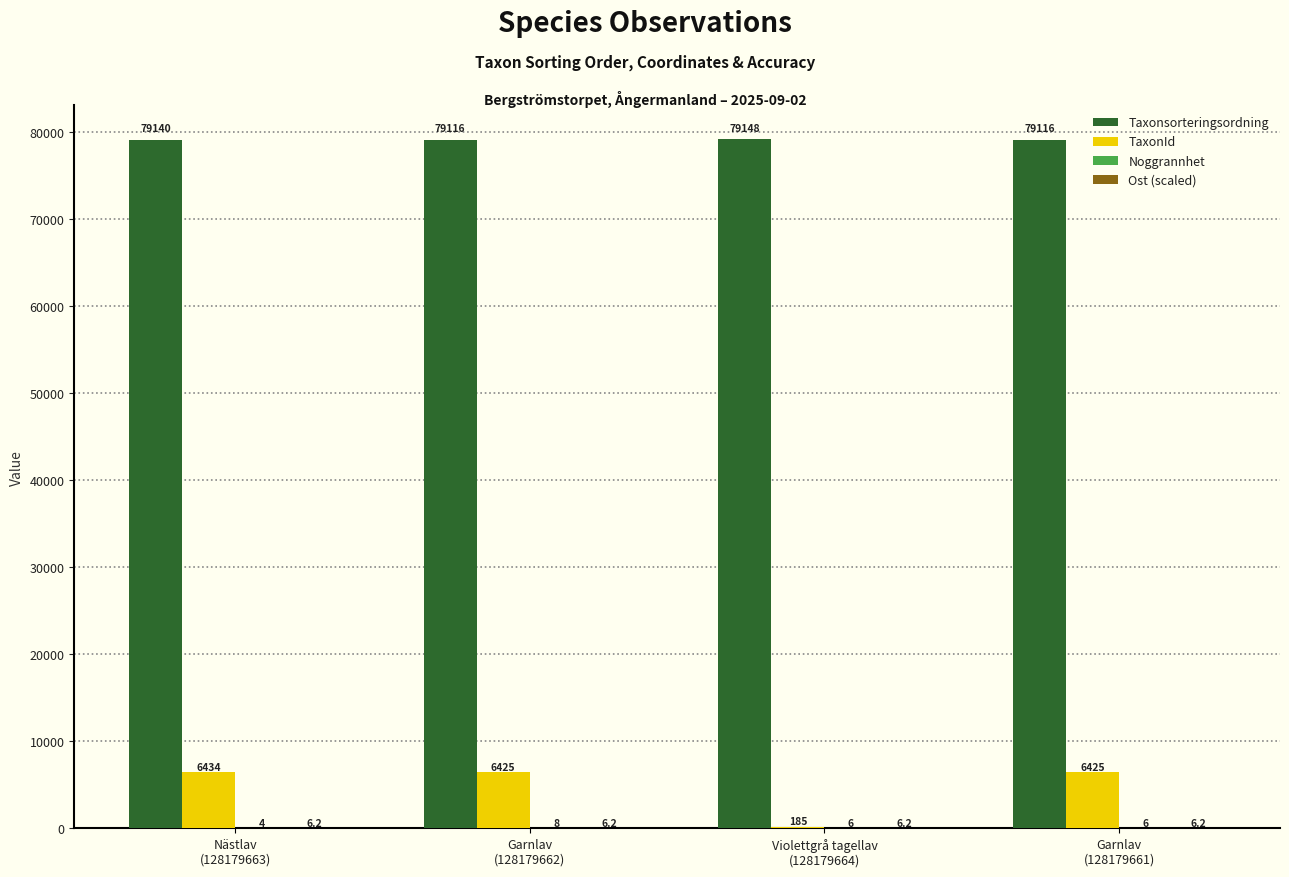

What is the maximum value shown in the chart?

79148.0